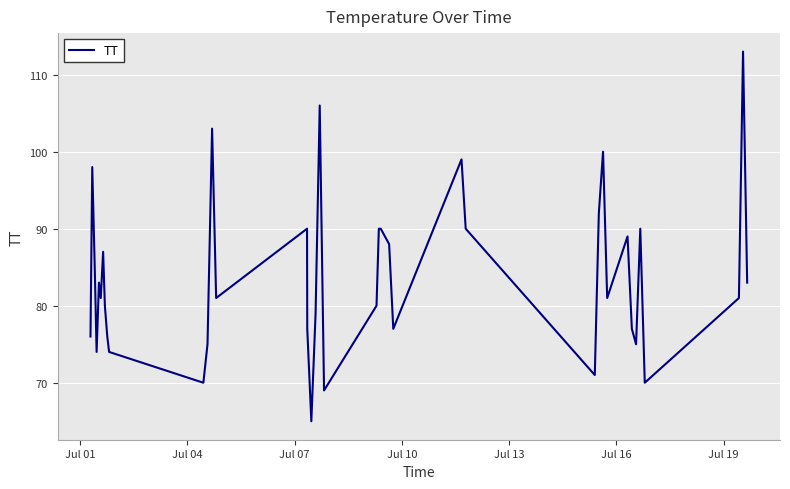

What is the difference between the maximum and minimum values?

48